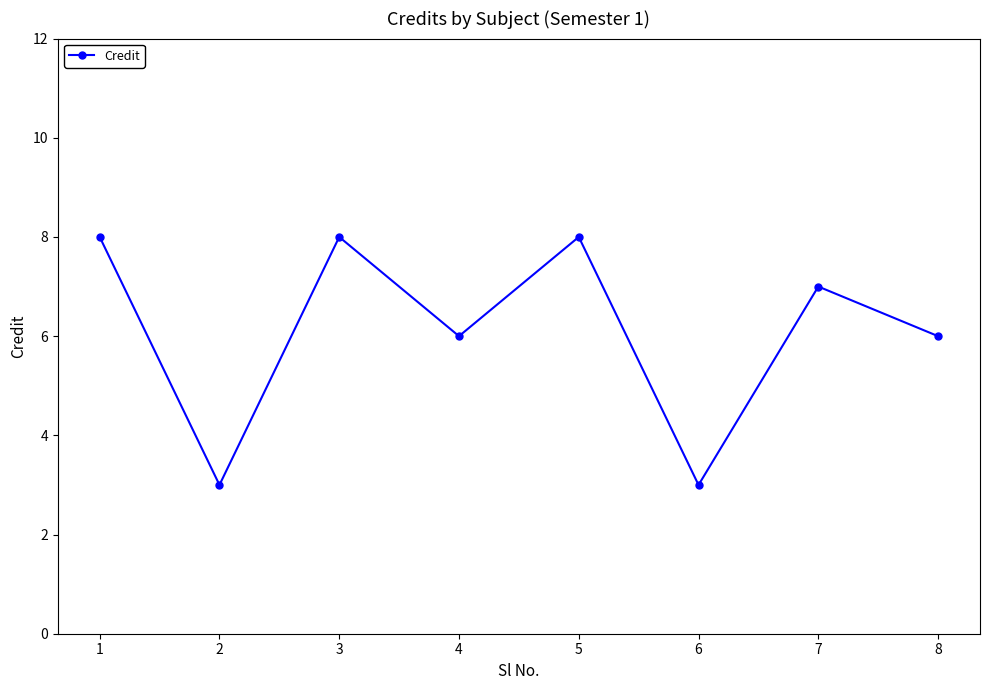

Does the chart have visible grid lines?

No